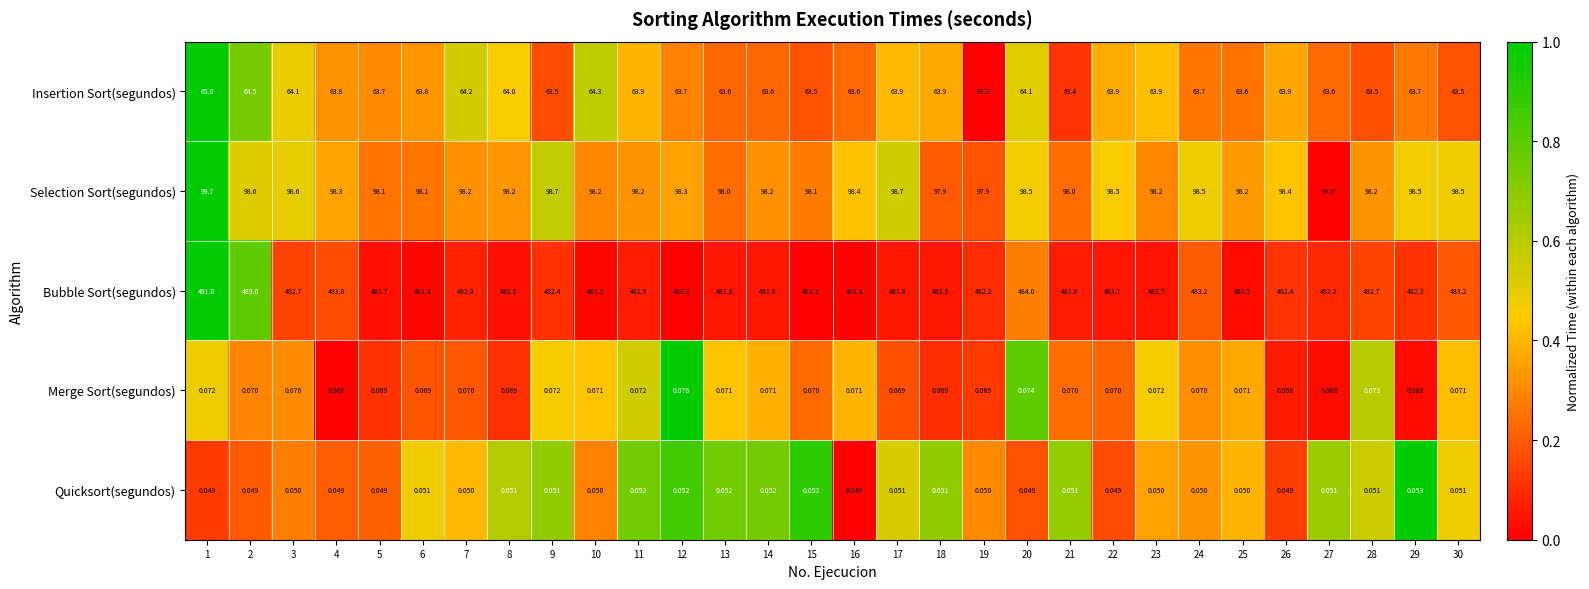

Which series has the widest spread of values?

Bubble Sort(segundos)